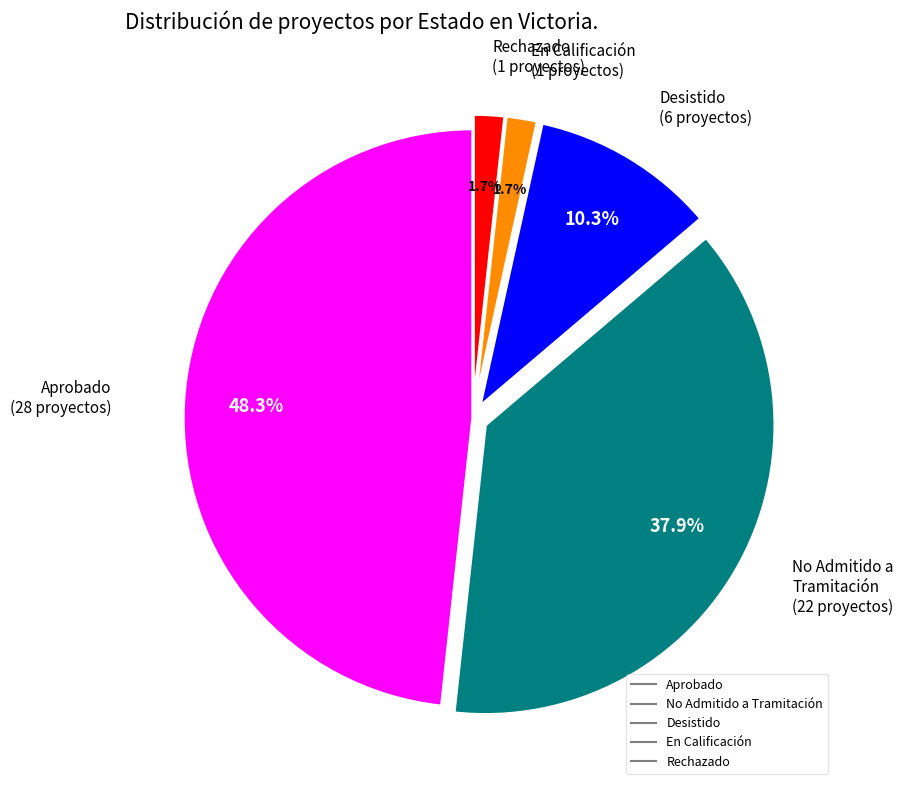

How many slices are in this pie chart?

5